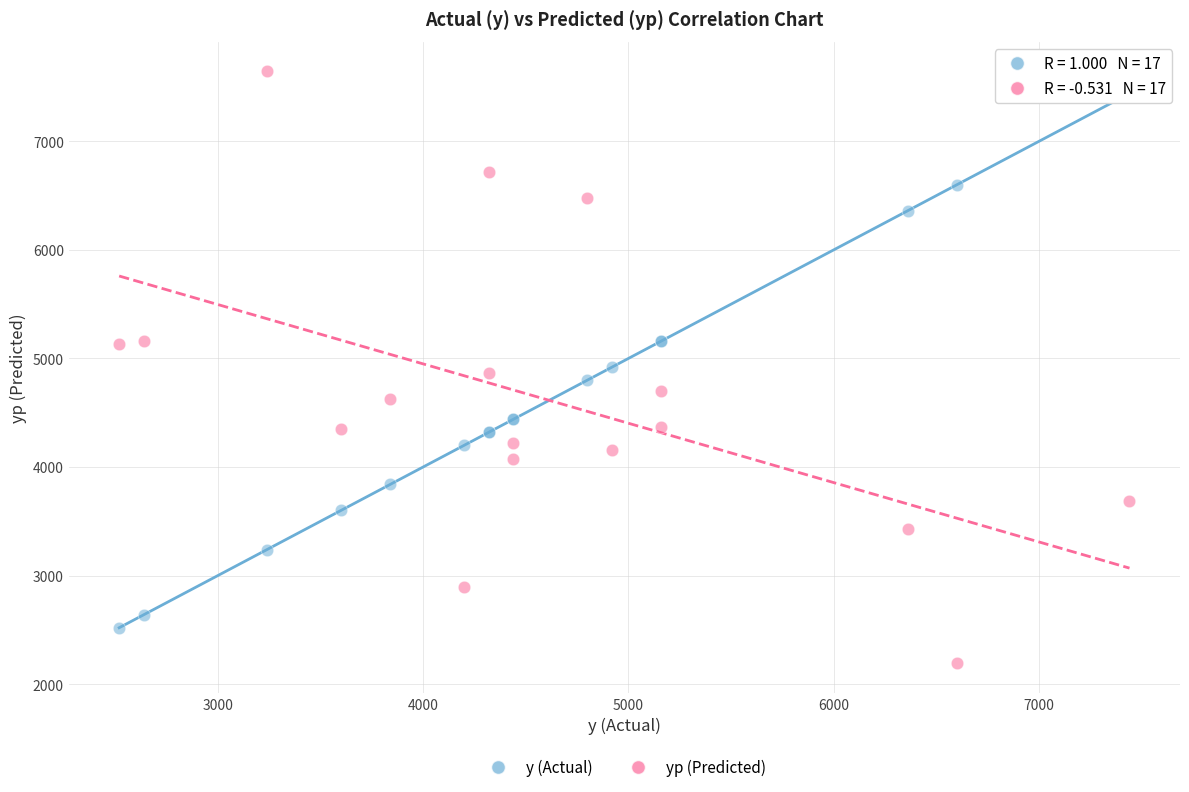

What is the X range (max minus min) for the scatter plot?

4920.0